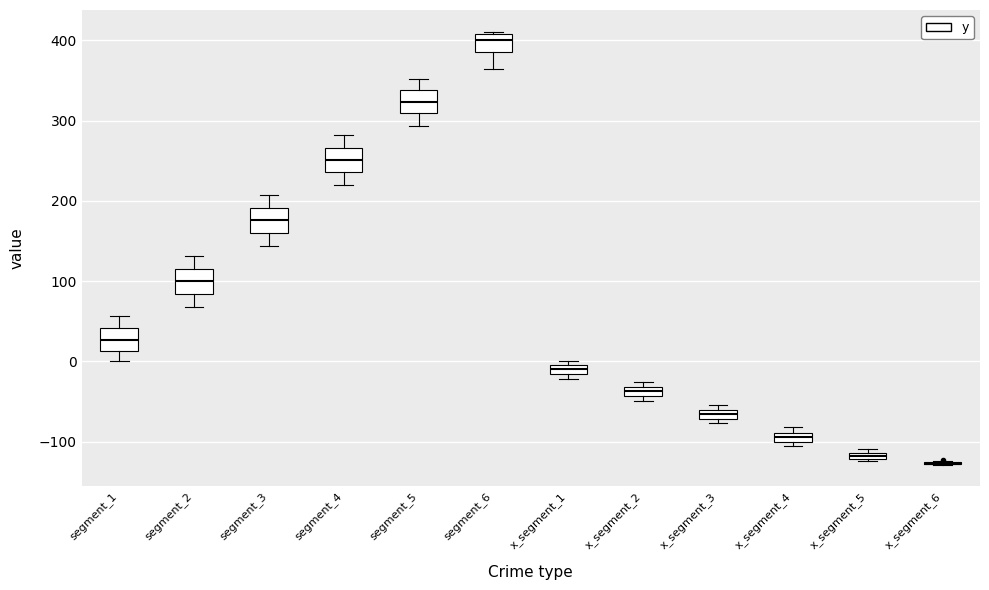

Where is the upper edge of the box for segment_2 on the y-axis? The values are not printed on the chart, so give them approximately, as read against the axis.

120